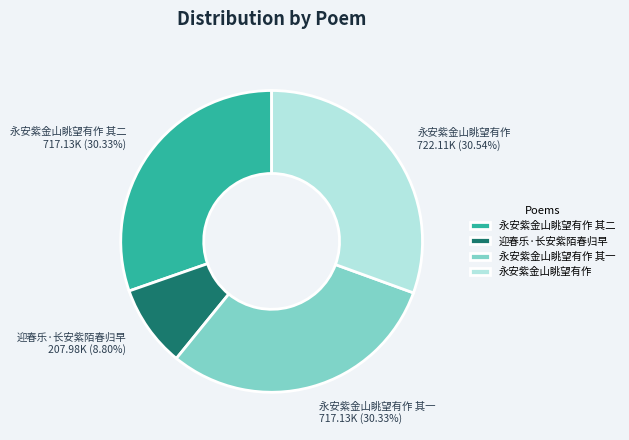

What percentage do 永安紫金山眺望有作 其一 and 迎春乐·长安紫陌春归早 together represent?

39.1%